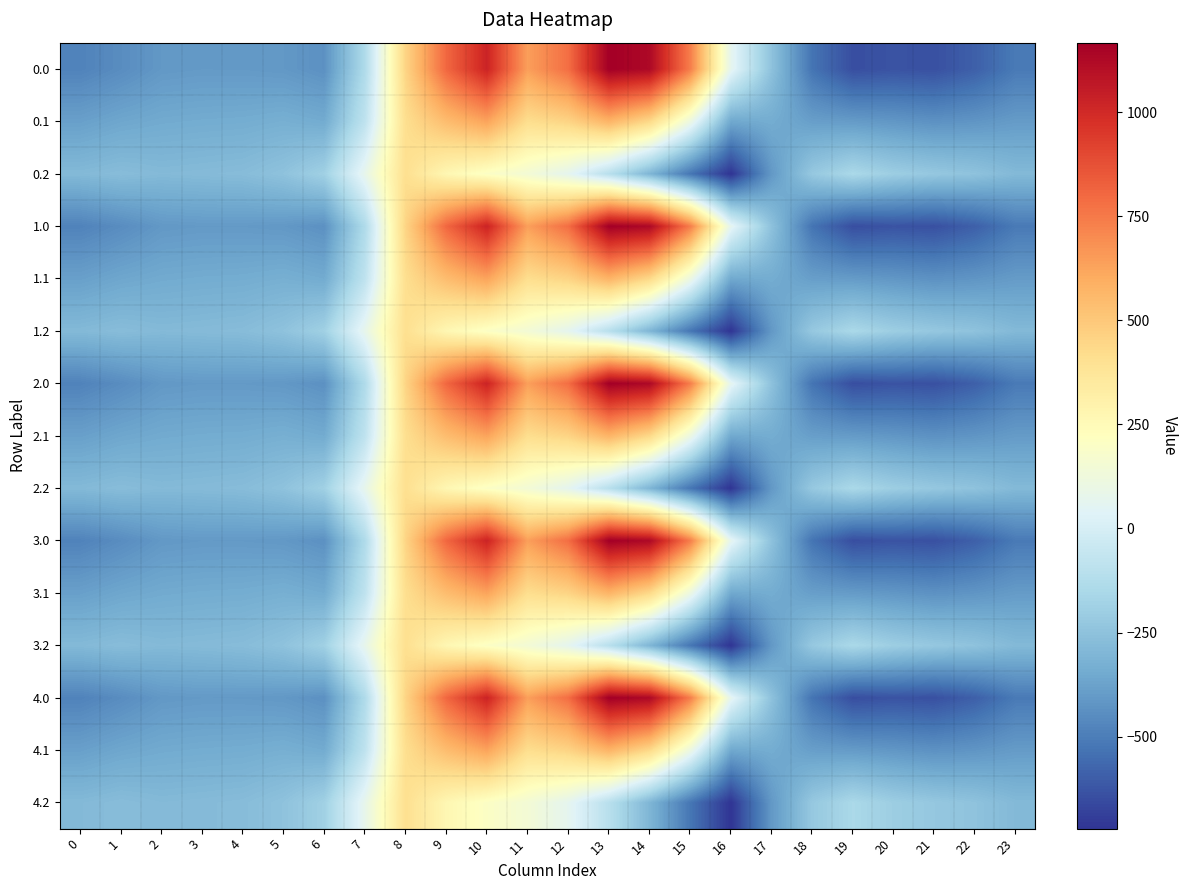

What is the spread (max minus min) of values at 12?

719.2